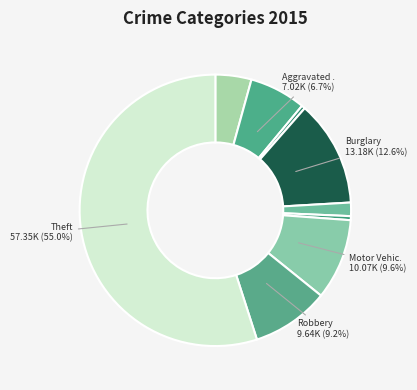

Count the number of slices in the pie.

9